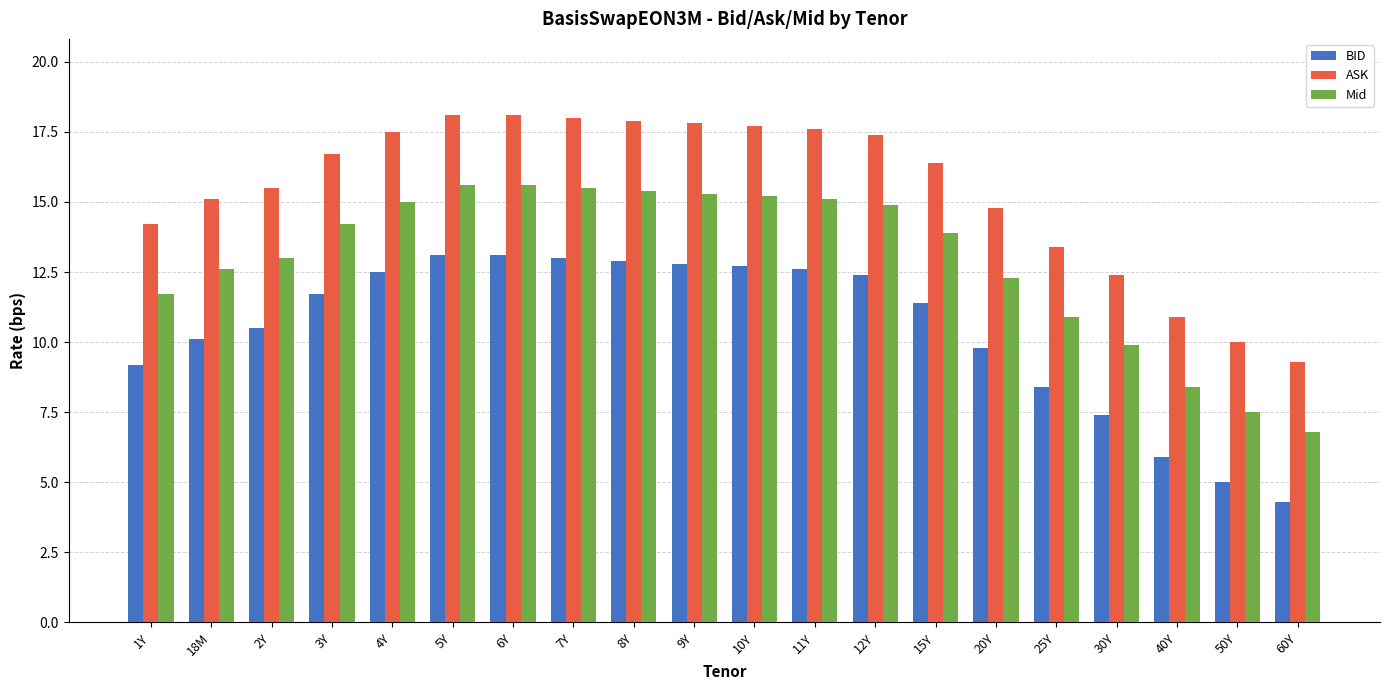

The value of ASK at 4Y is 17.5. True or false?

True